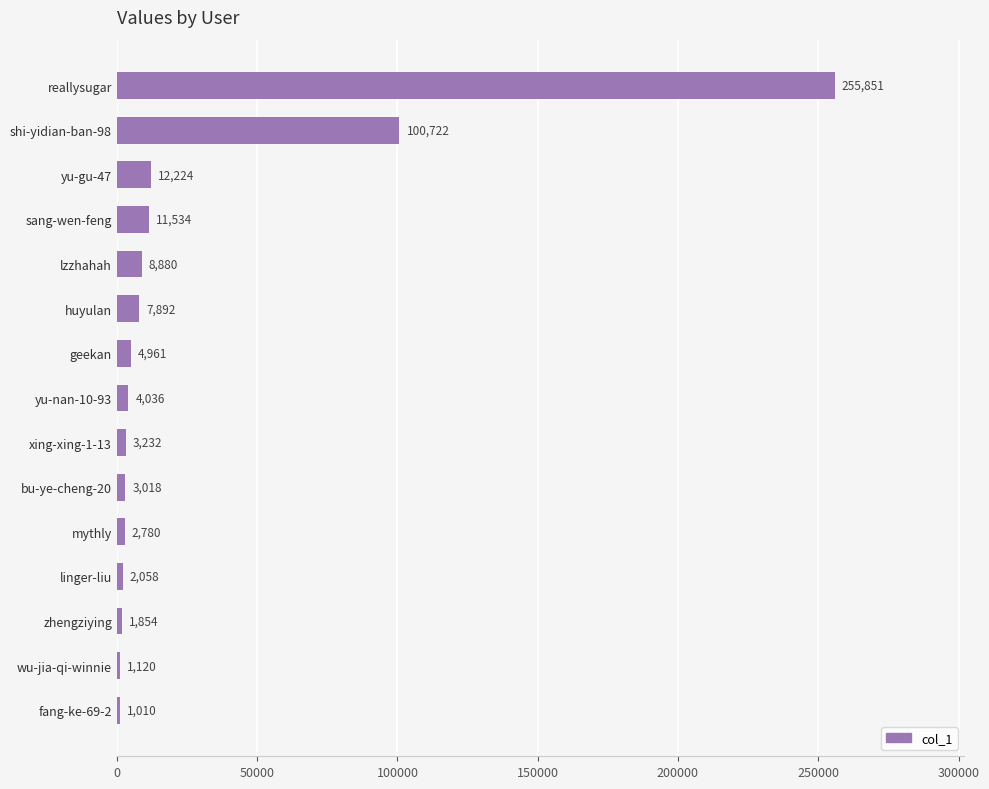

Which has a higher value, huyulan or lzzhahah?

lzzhahah